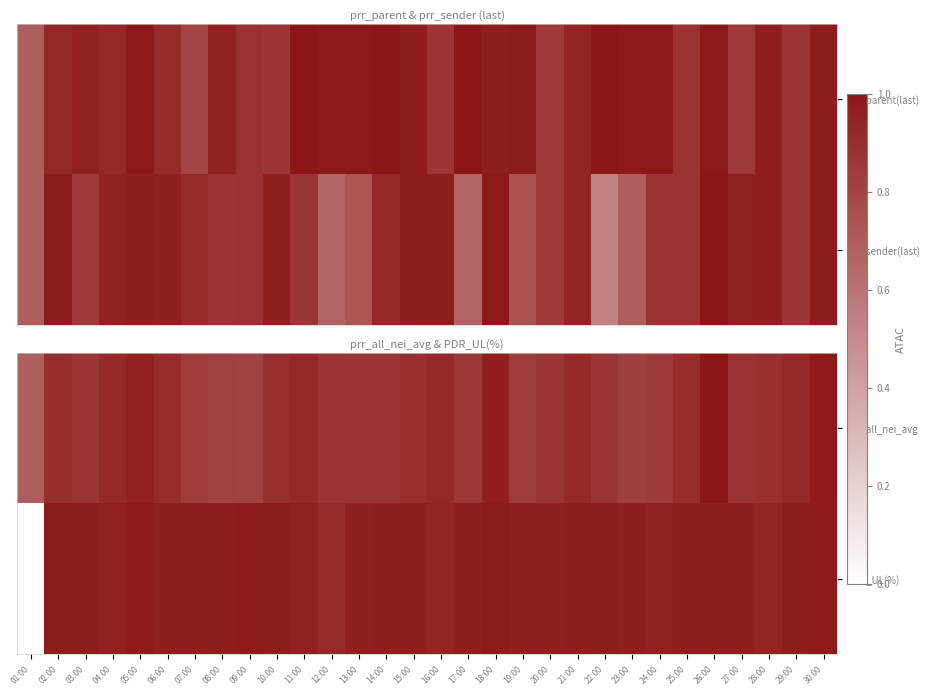

Count the number of categories in the chart.

30